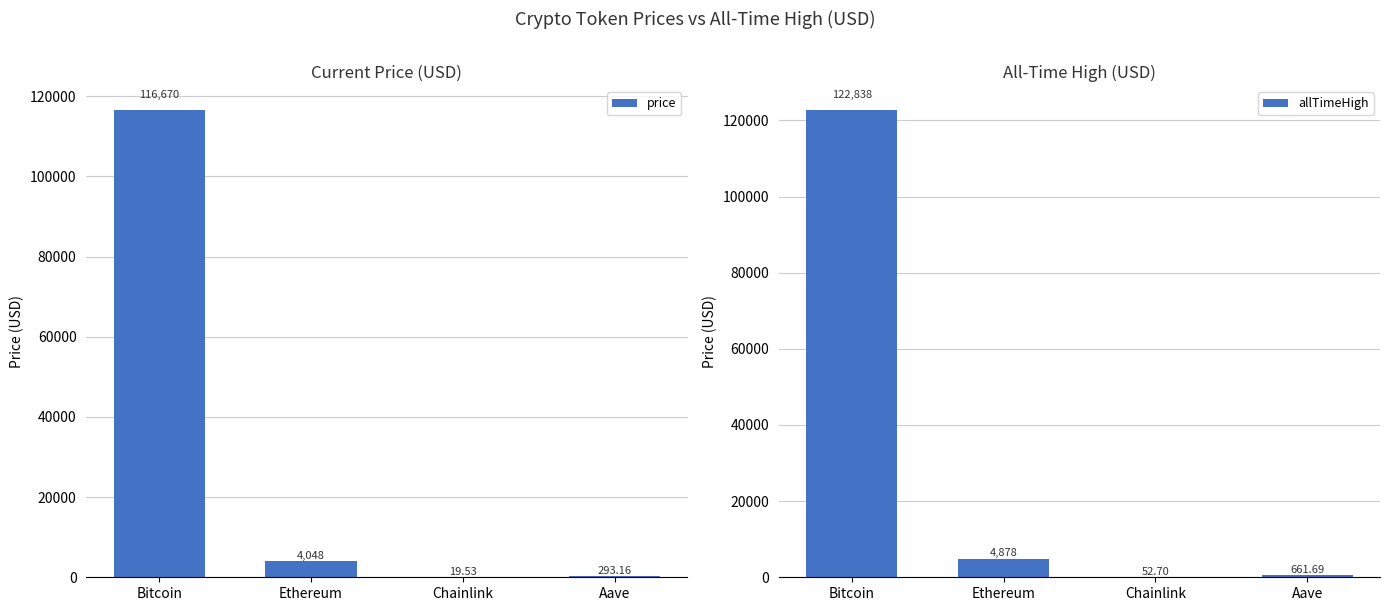

At which category is the sum across all series the highest?

Bitcoin